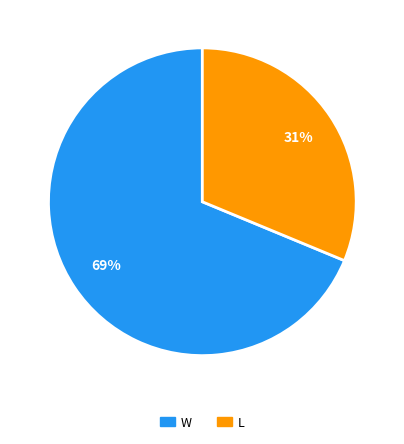

Which category accounts for the majority?

W